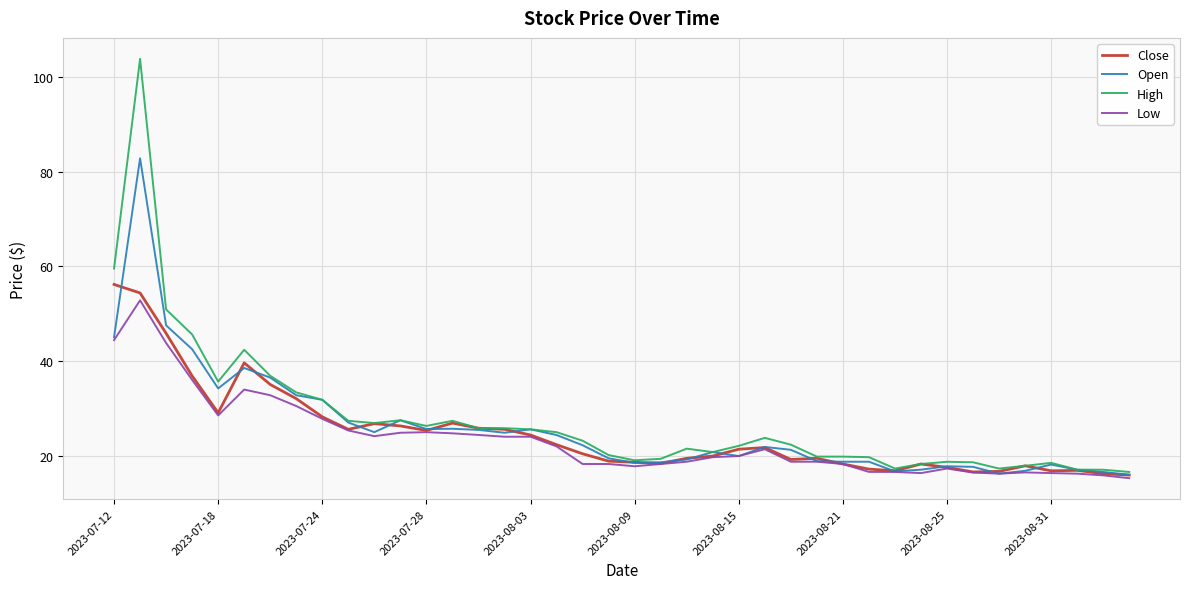

Count the number of data series in this chart.

4